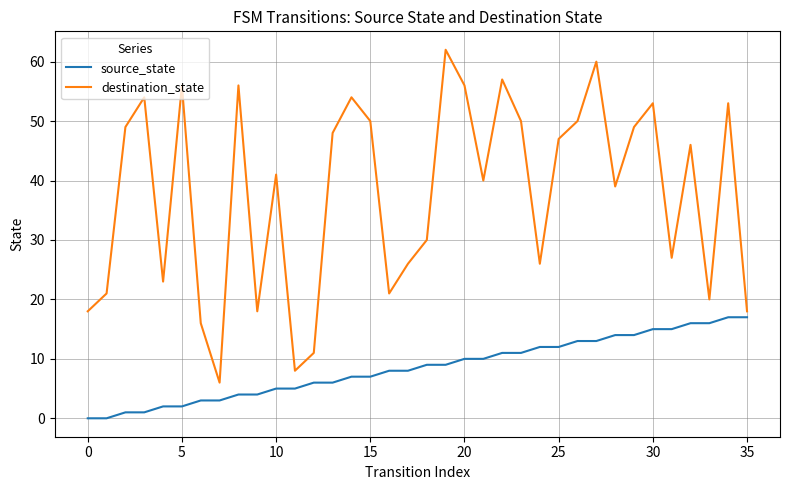

What is the difference between the maximum and minimum values in the source_state series?

17